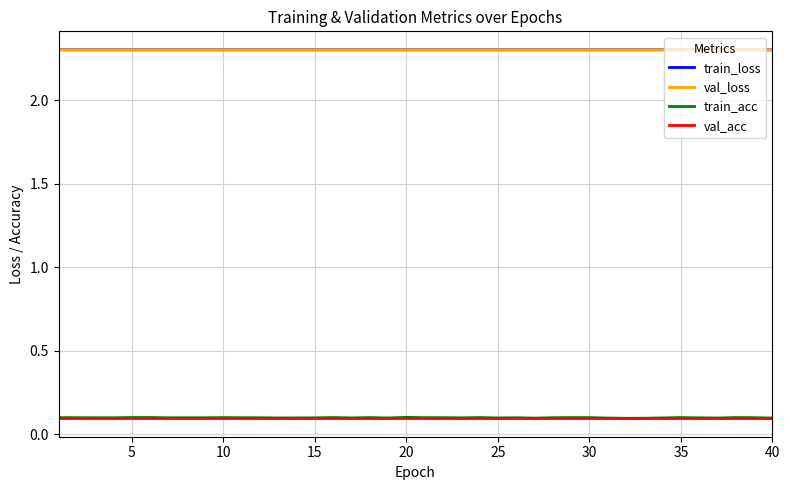

True or false: train_loss and train_acc cross at least once.

False